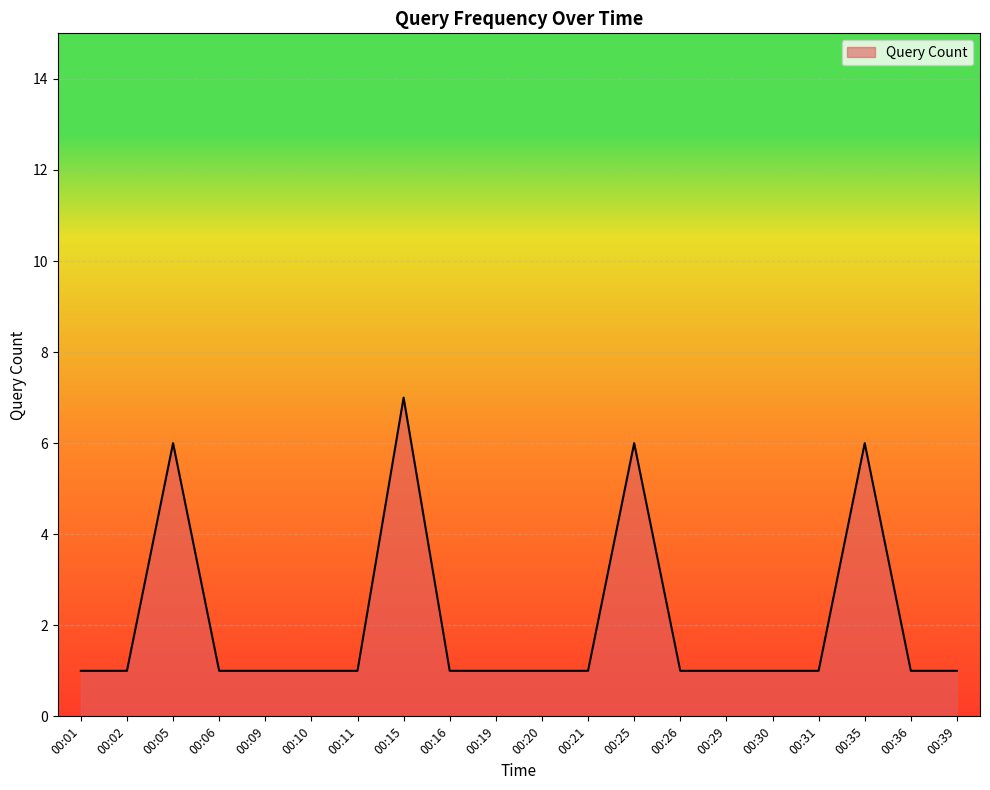

Does the chart display data point markers on the line(s)?

No